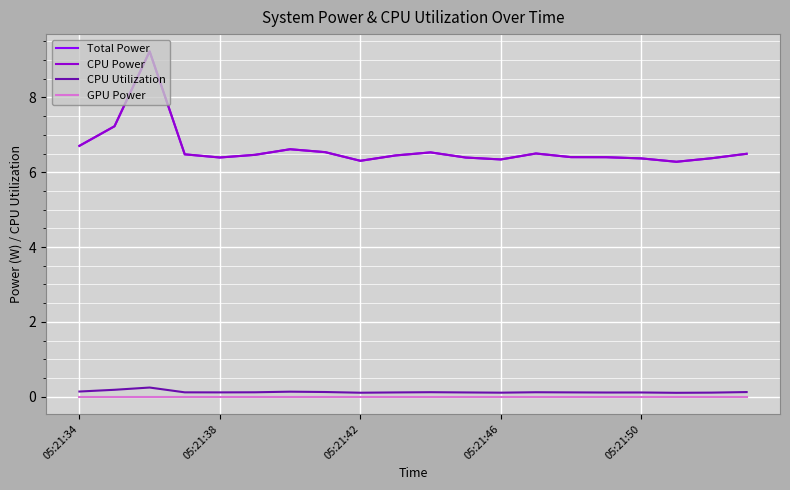

Rank the series by their maximum value, from highest to lowest.

Total Power, CPU Power, CPU Utilization, GPU Power